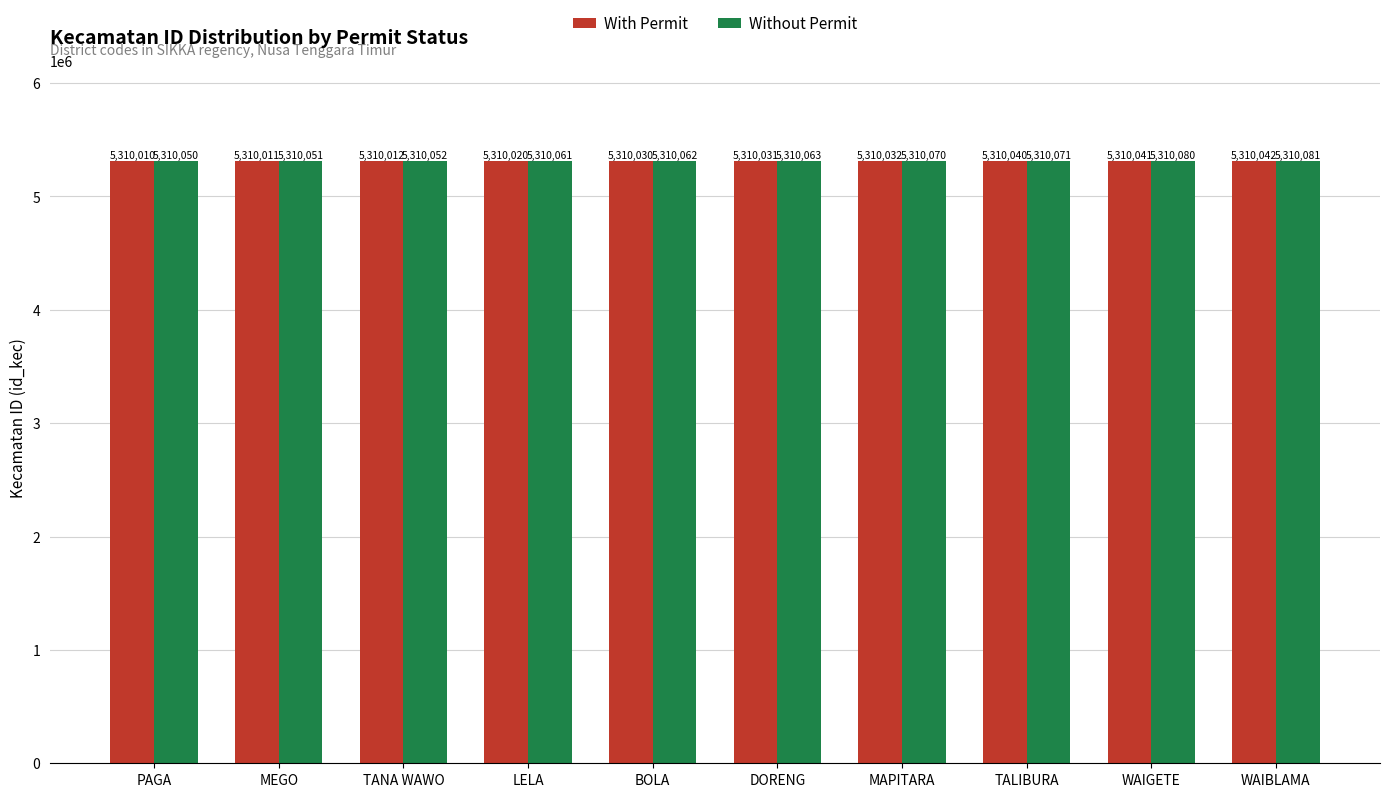

Read the Without Permit value at MEGO.

5310051